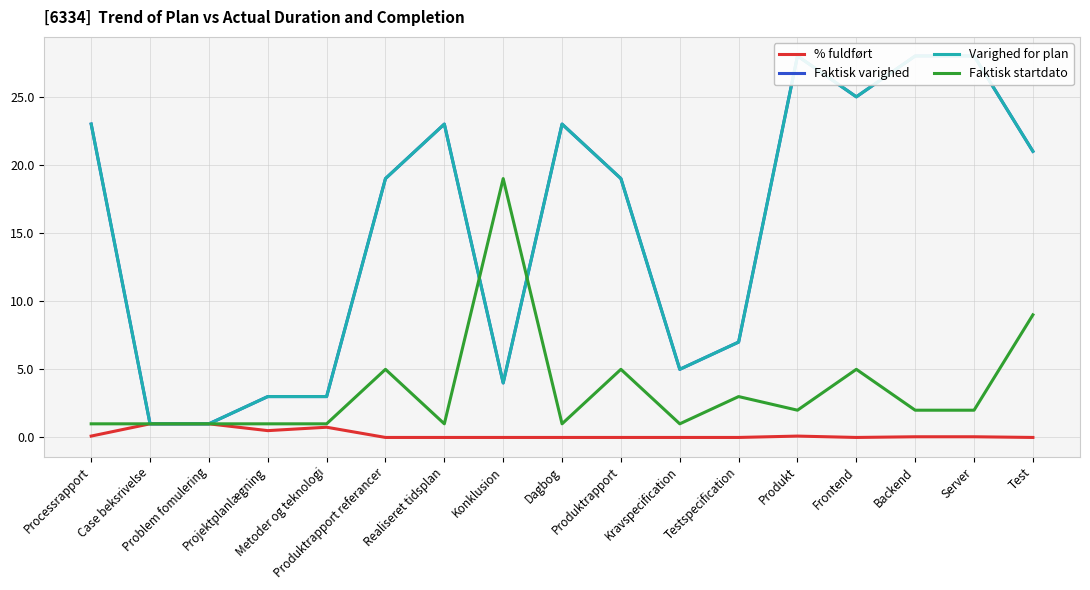

Where is the first local minimum for Varighed for plan?

Konklusion